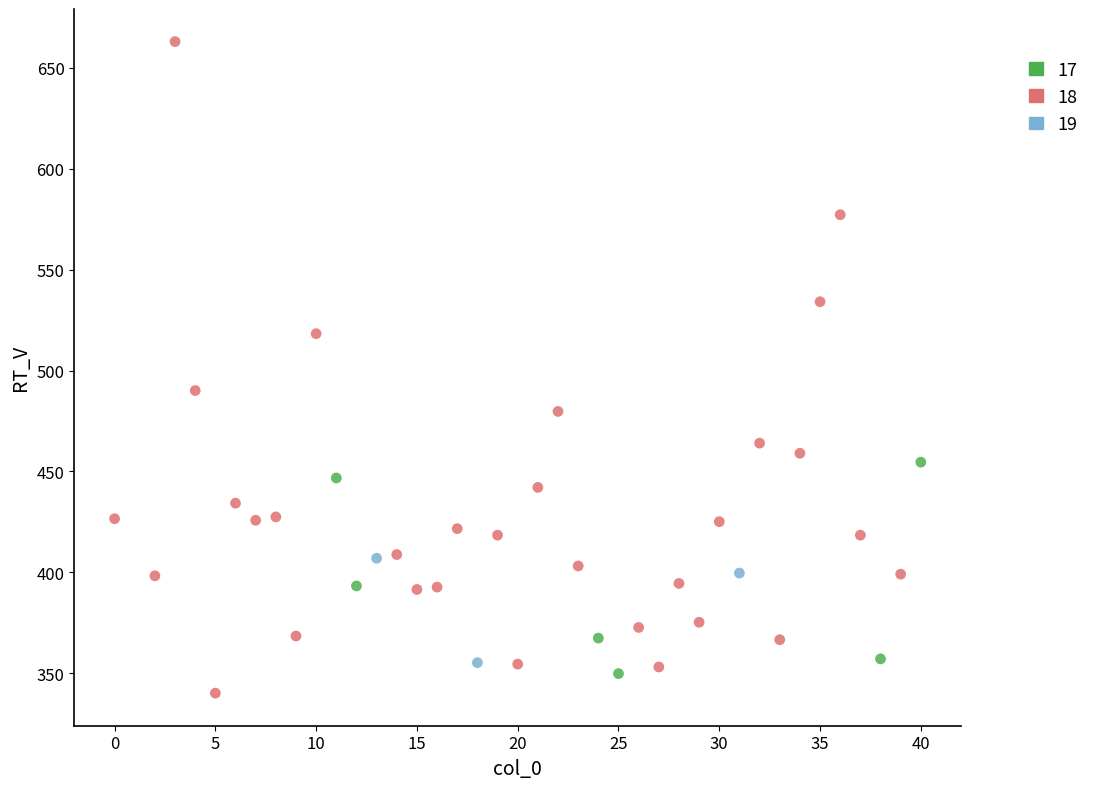

Which series has the largest Y range (max minus min)?

18